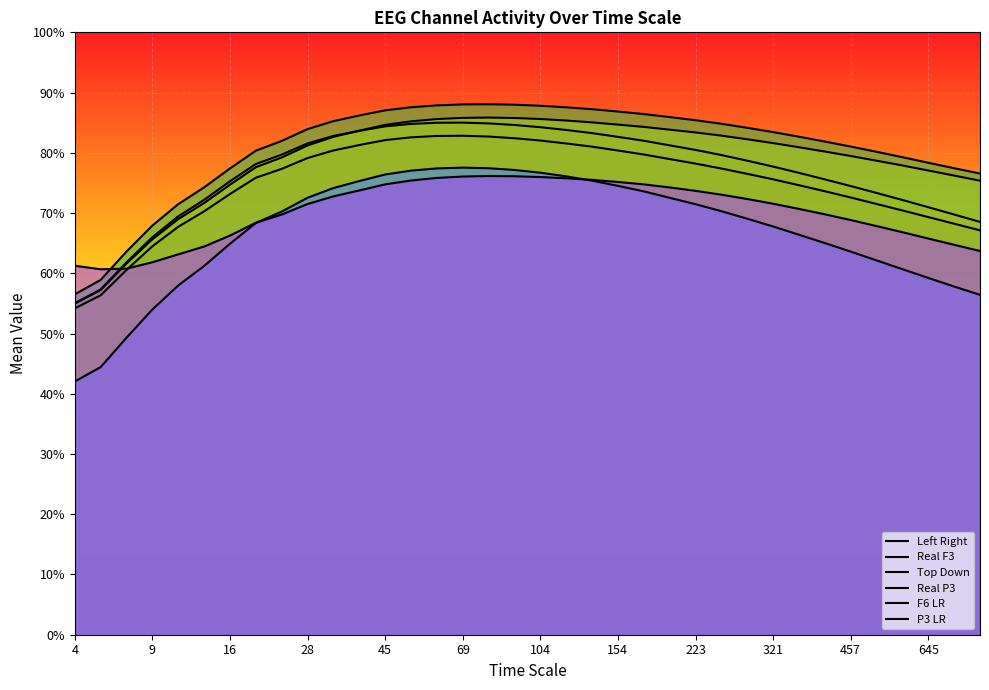

Does the chart display data point markers on the line(s)?

No